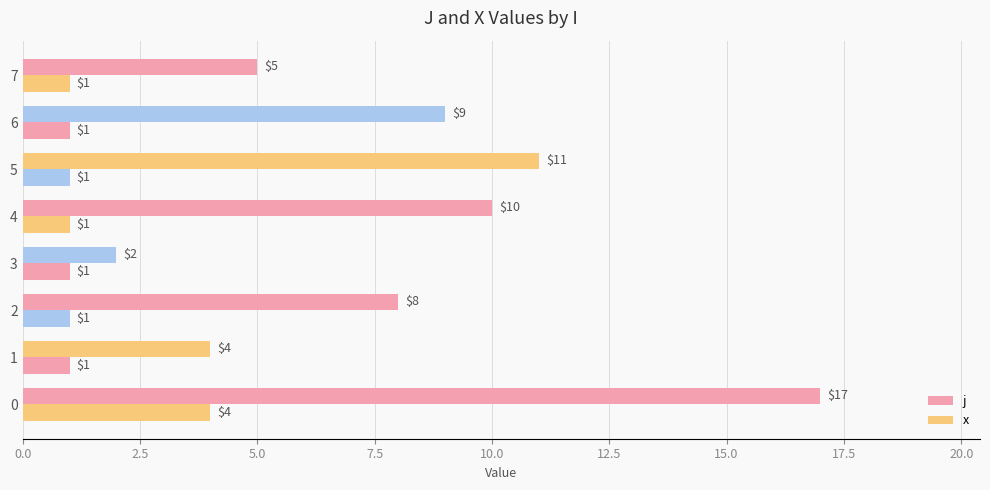

Count the number of categories in the chart.

8